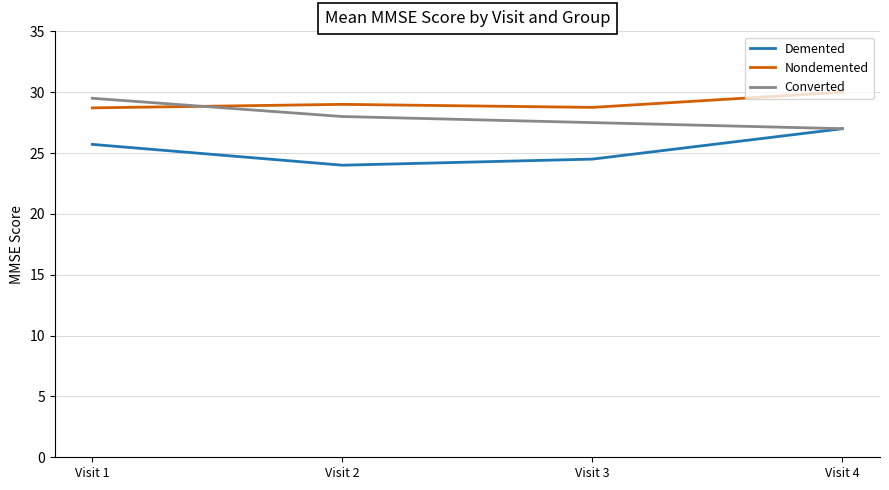

What is the total value across all series at Visit 2?

81.0